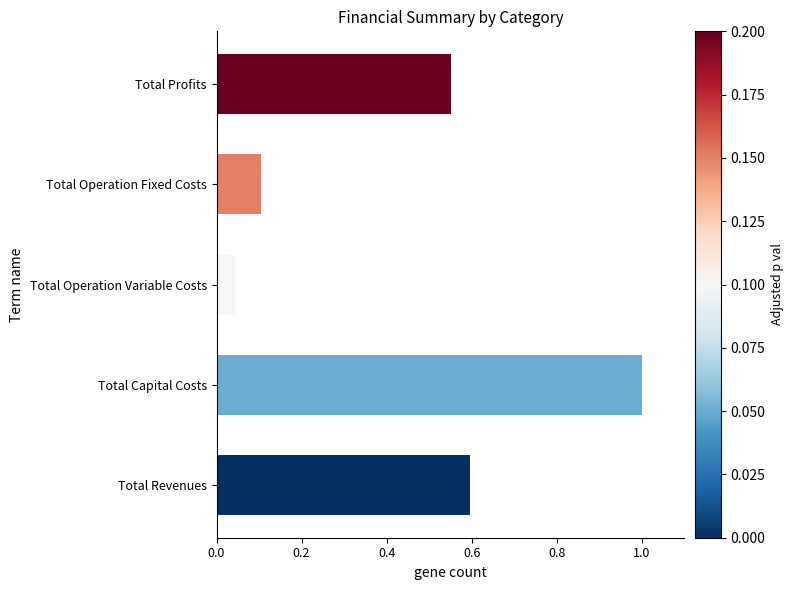

How many categories are shown in the chart?

5